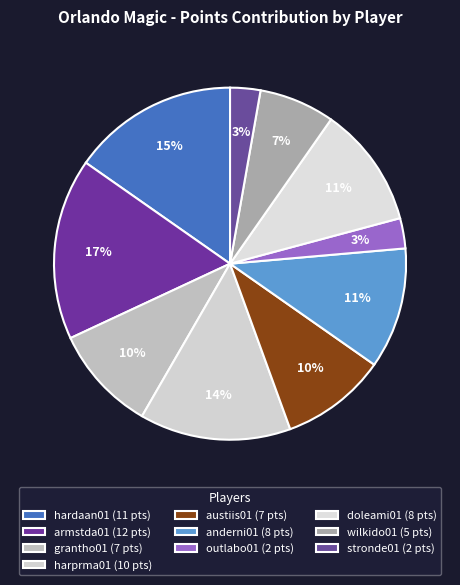

How many segments does this pie chart have?

10